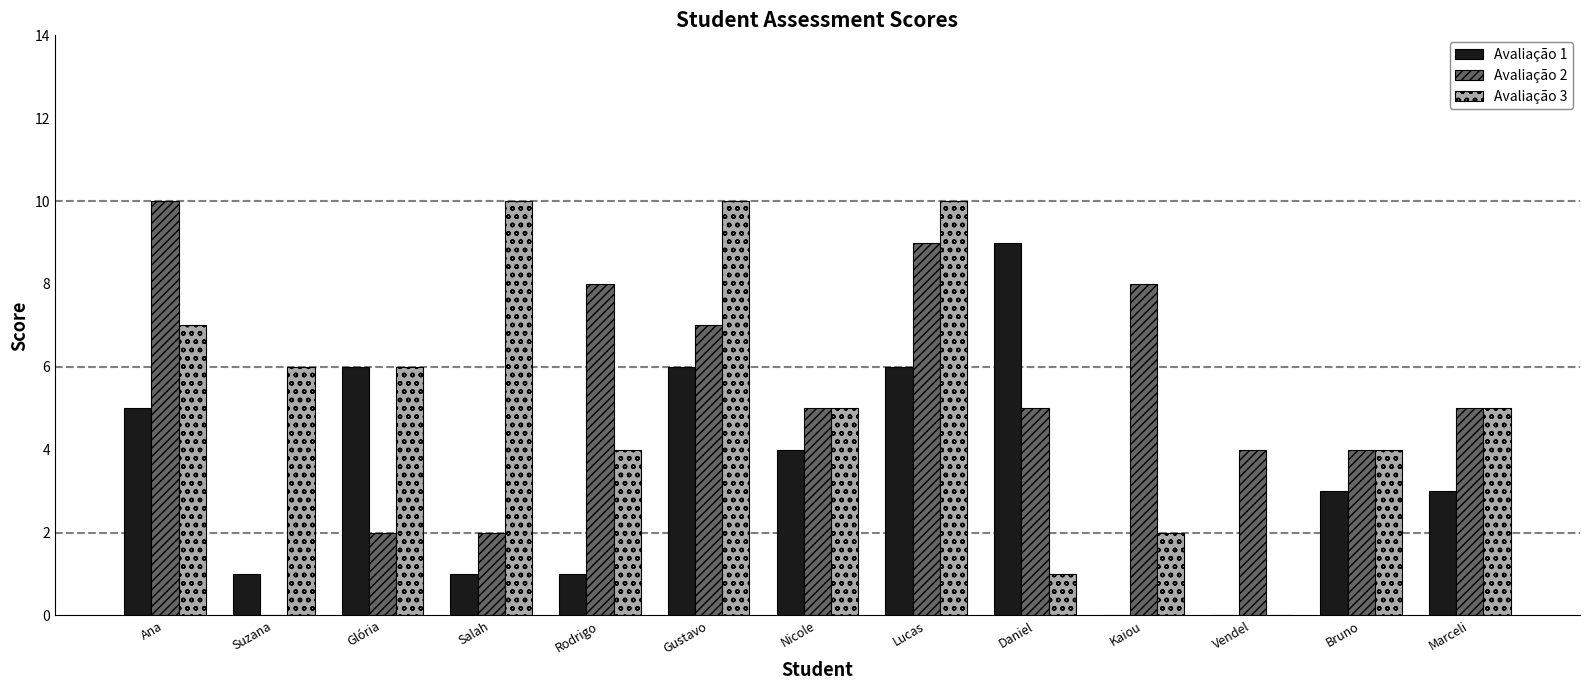

At which category is the sum across all series the highest?

Lucas